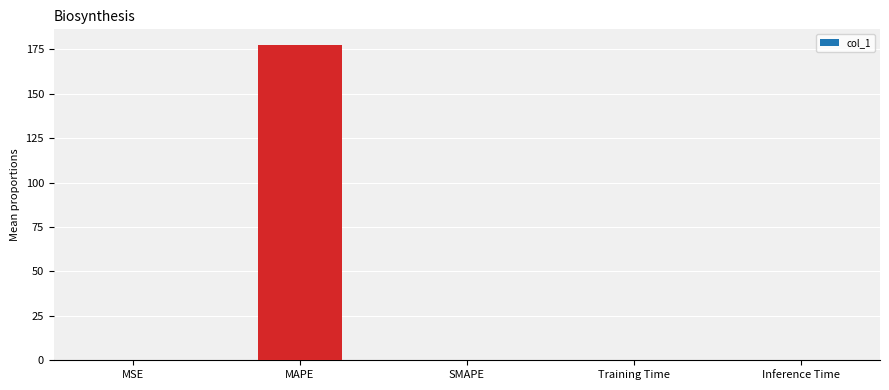

Which label corresponds to the largest value in the chart?

MAPE